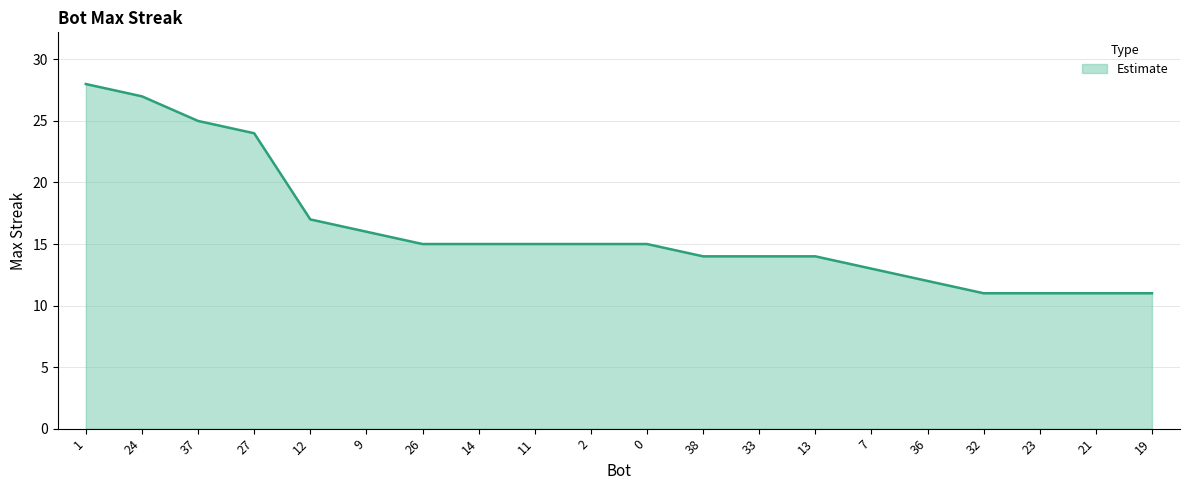

Is it true that the value at 21 is 15?

False